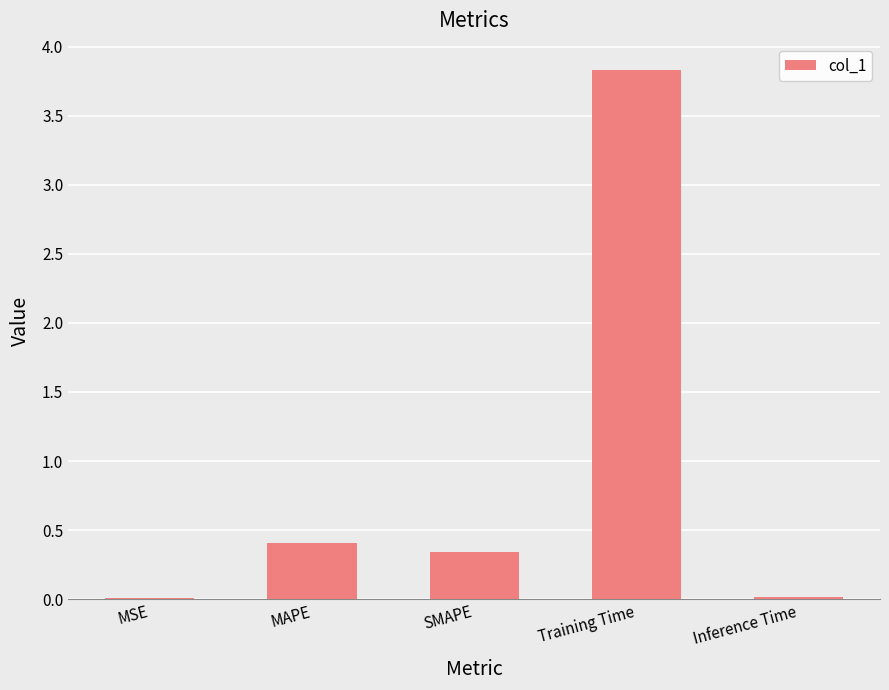

At which category does the chart reach its peak across all series?

Training Time